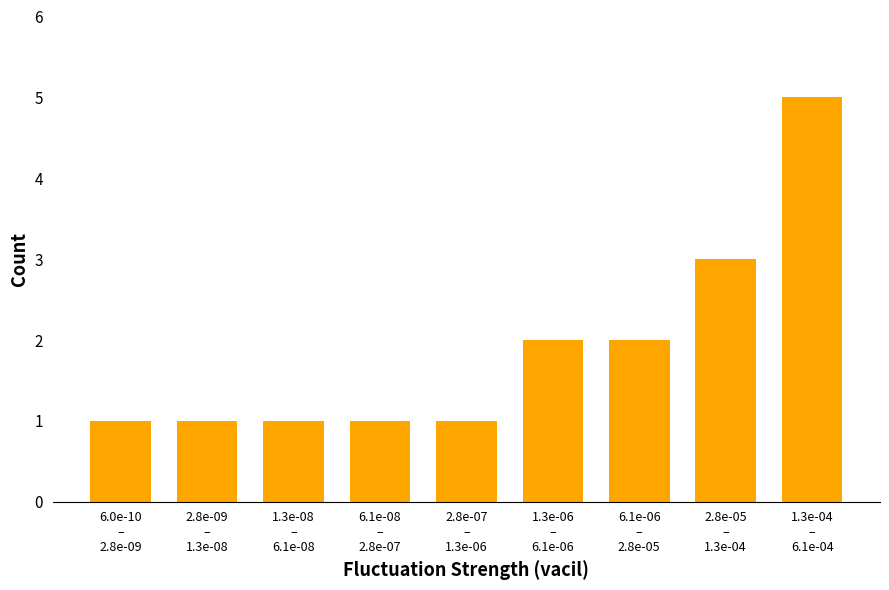

Reading left to right, transcribe all the data shown in this chart.

1	1	1	1	1	2	2	3	5